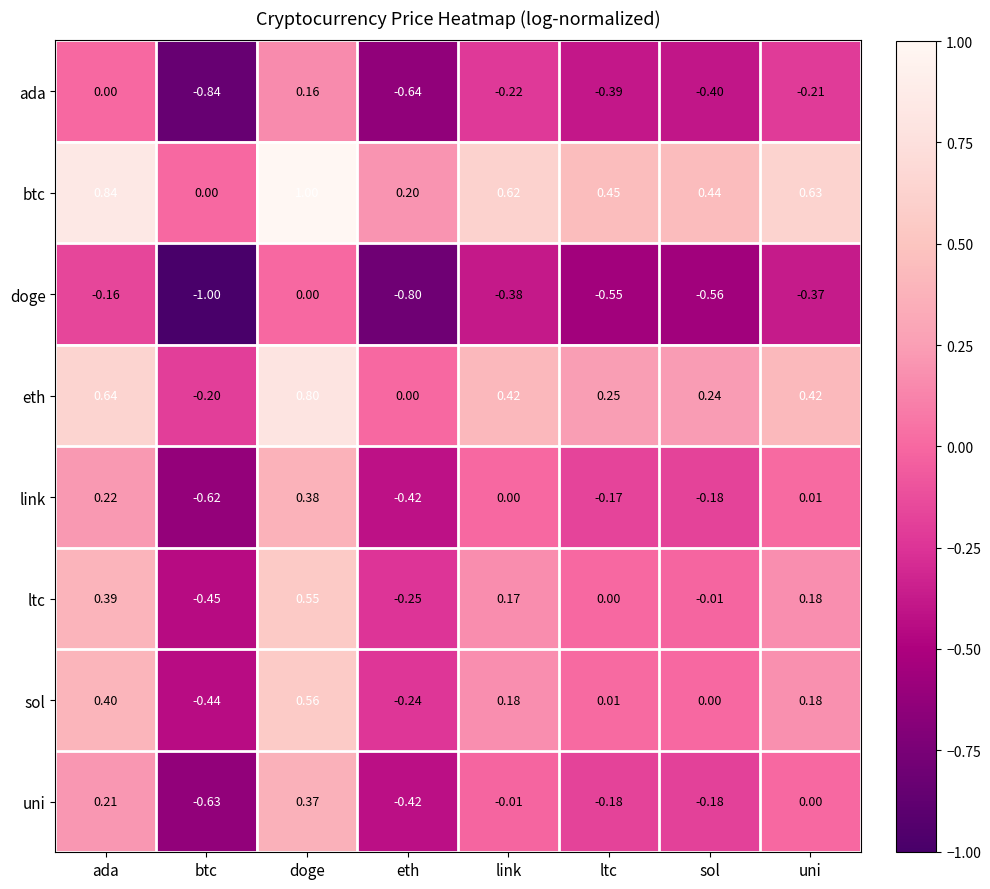

Is the value of ada at btc greater than the value of link at uni?

No